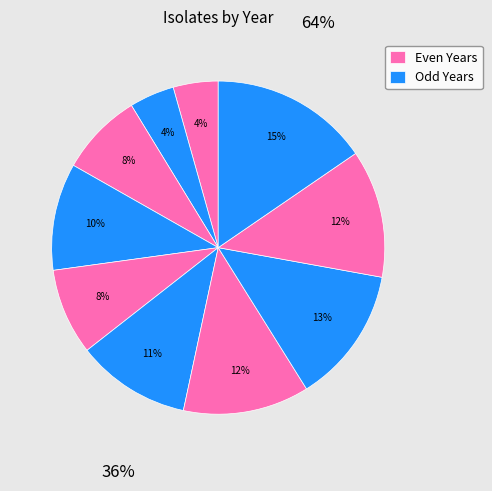

Does any single category account for the majority?

No